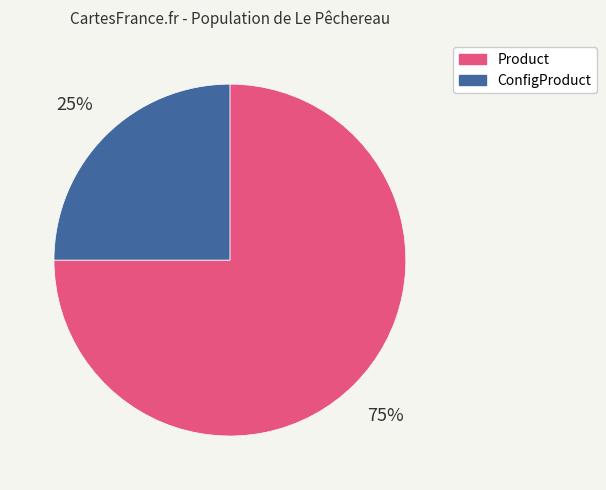

Which category has the biggest portion of the pie?

Product